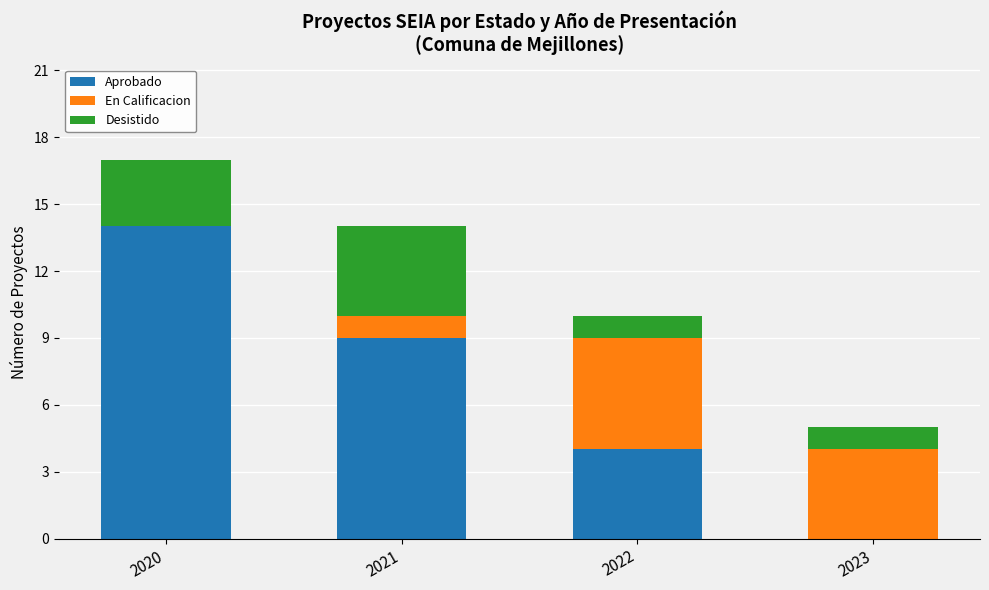

Are the bars horizontal?

No